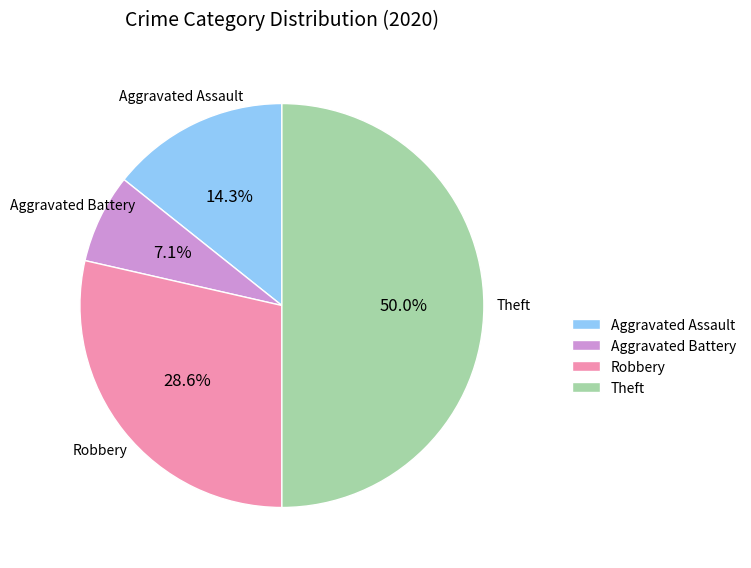

Combined, do Robbery and Aggravated Assault account for over 50%?

No